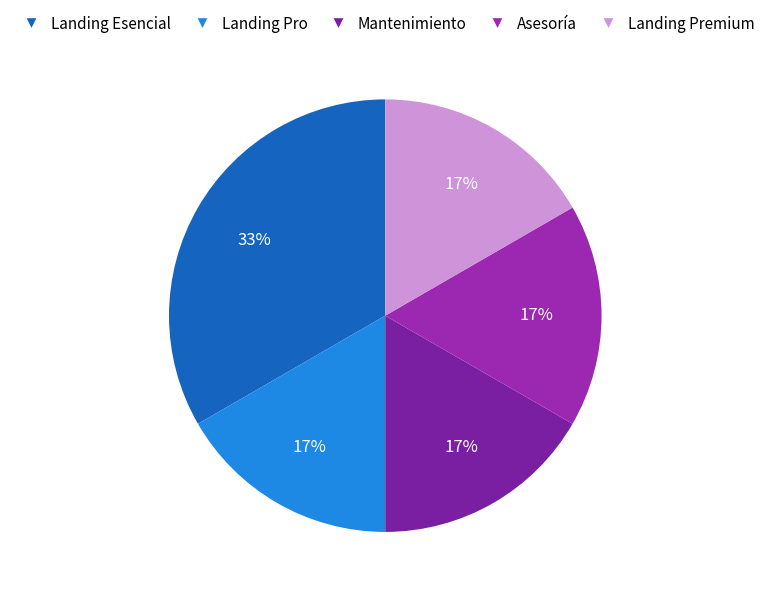

Which slice is the largest?

Landing Esencial